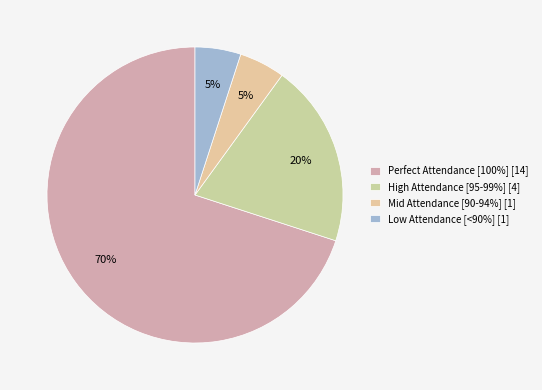

Count the number of slices in the pie.

4